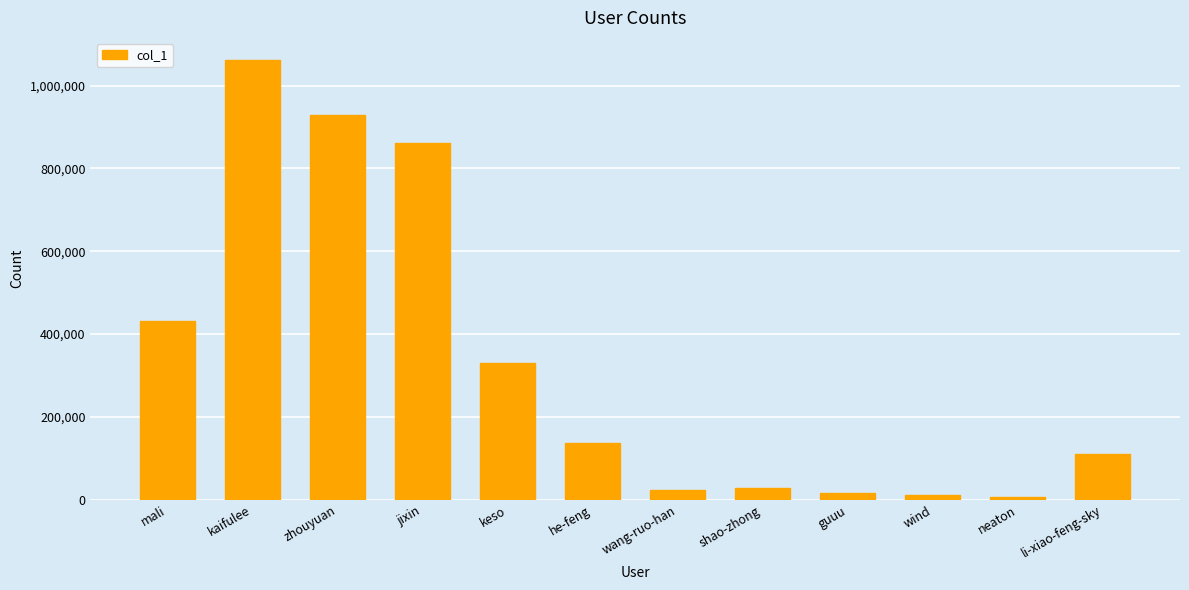

Where does the data first go above 137008?

mali